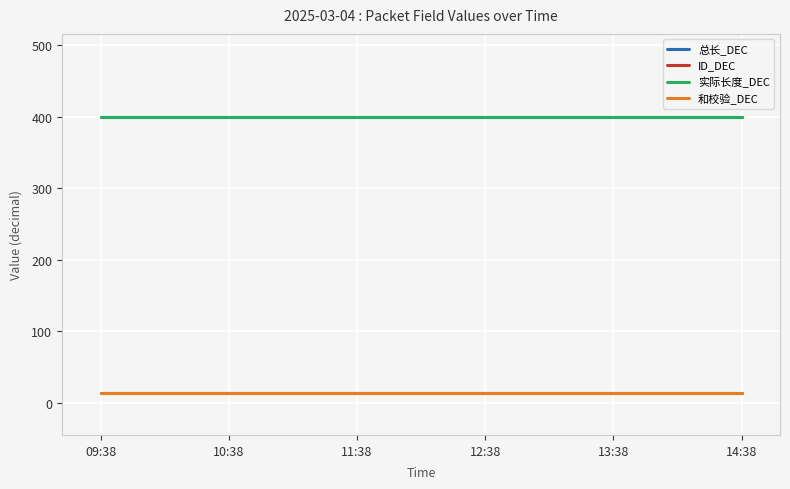

Which category has the lowest value in the 实际长度_DEC series?

09:38